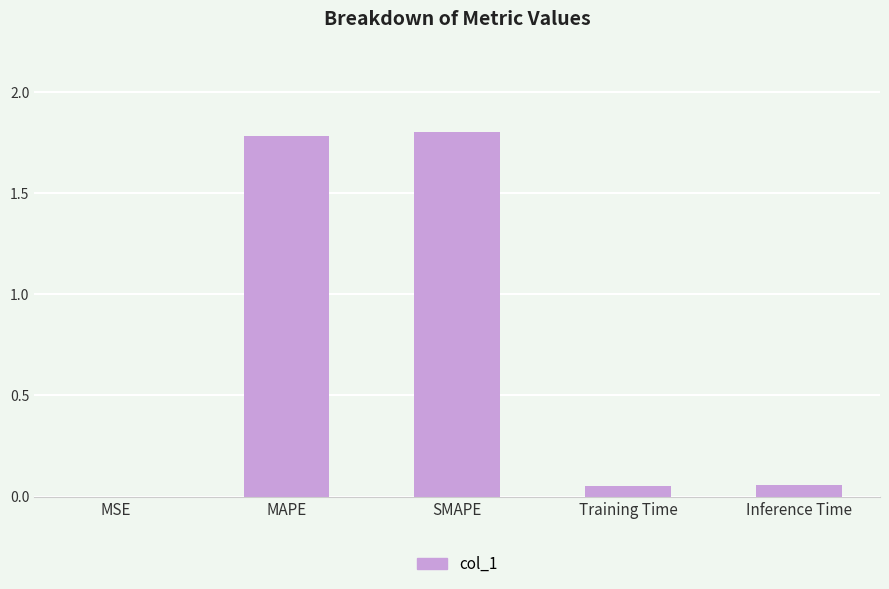

What is the approximate value at MAPE?

1.8